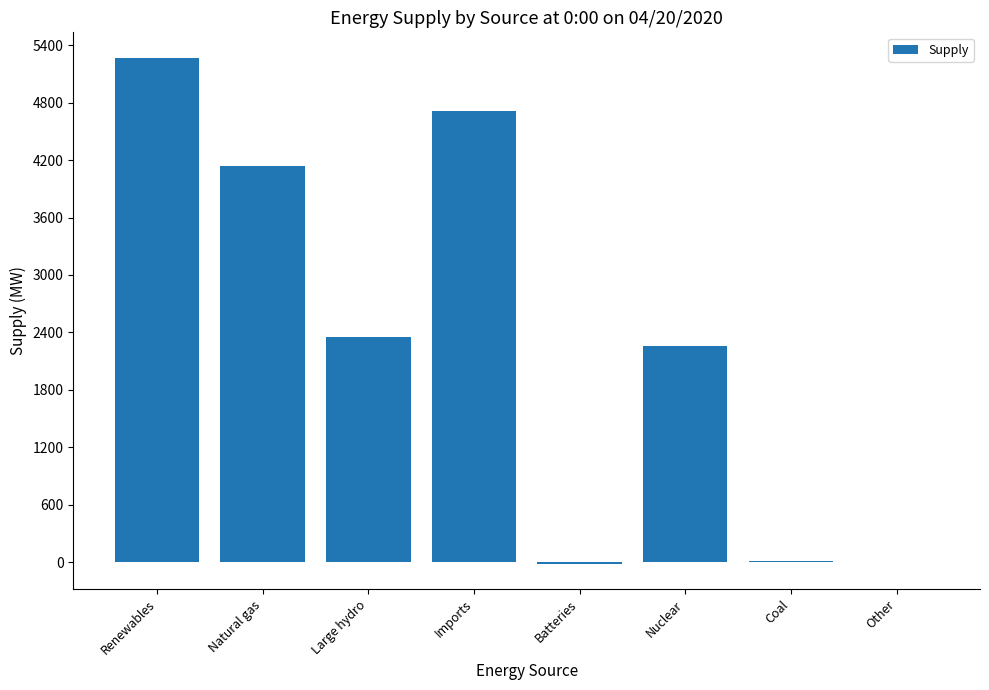

What is the maximum value shown in the chart?

5271